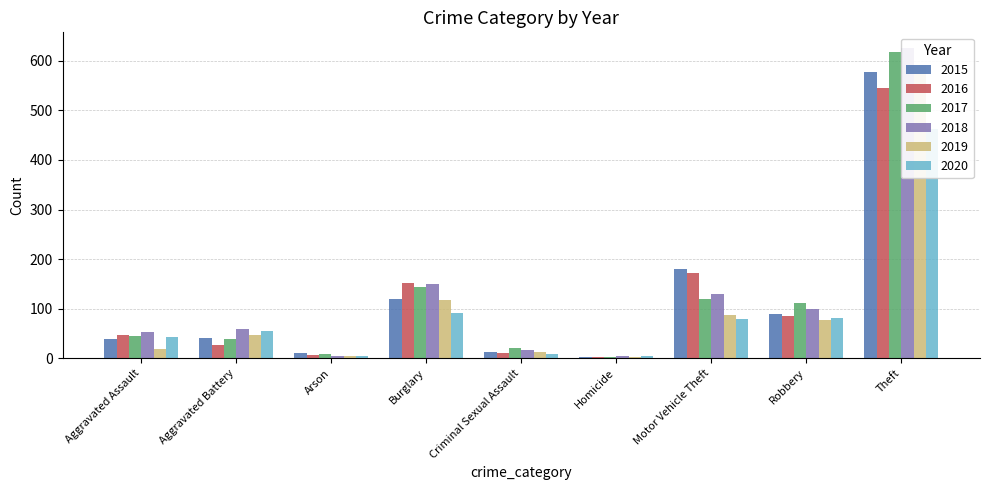

At how many categories does at least one series exceed 198?

1